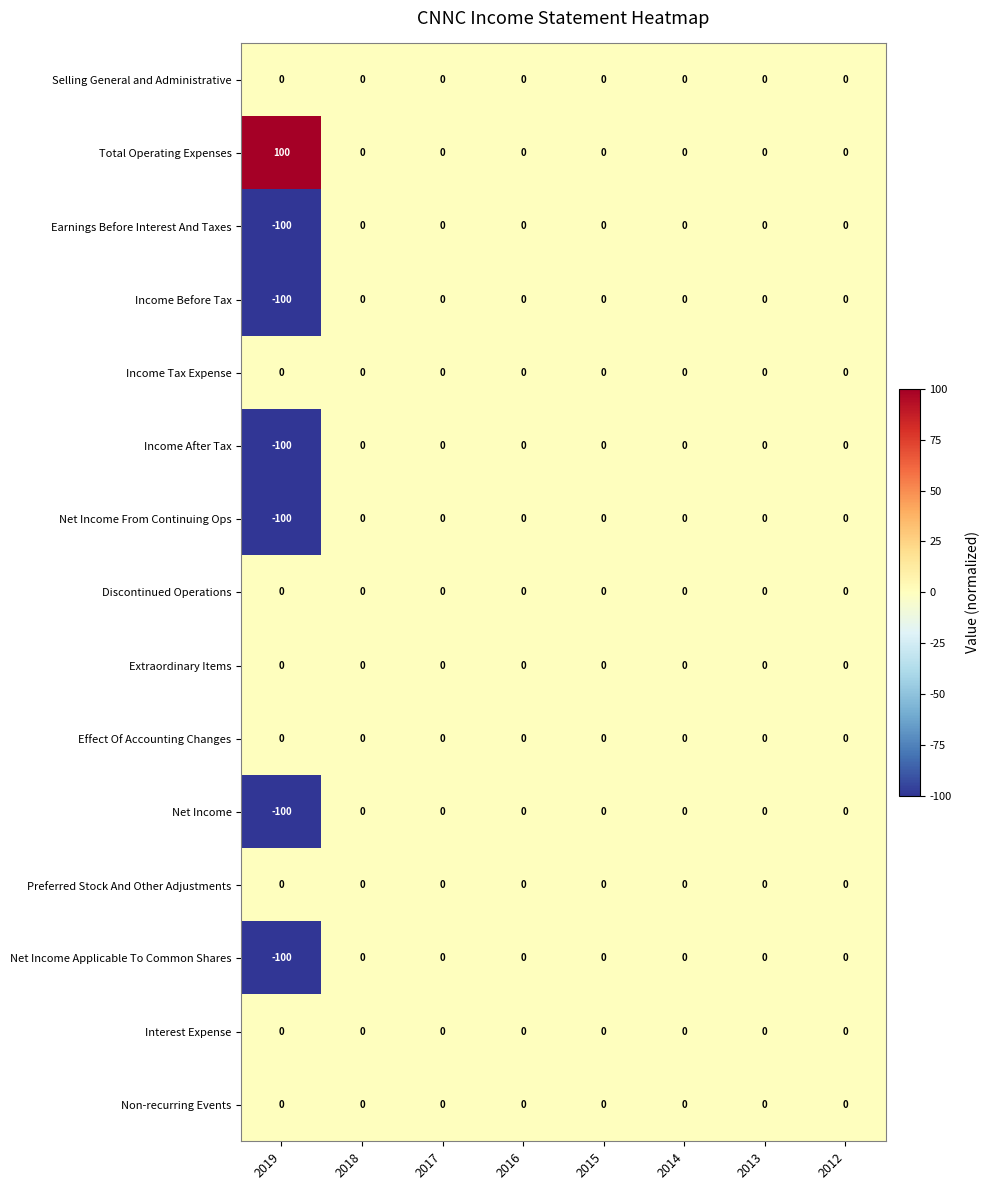

What is the total value across all series at 2019?

-500